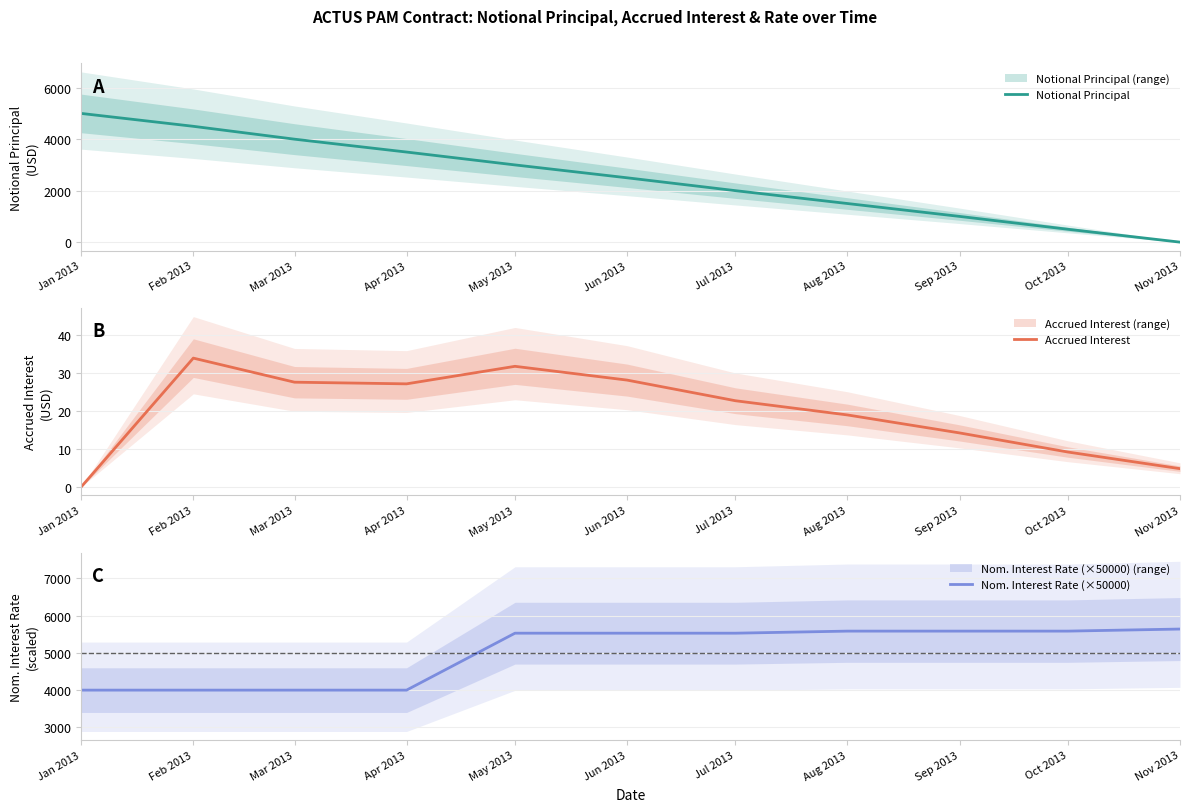

True or false: Accrued Interest has a value of 7.8 at Nov 2013.

False